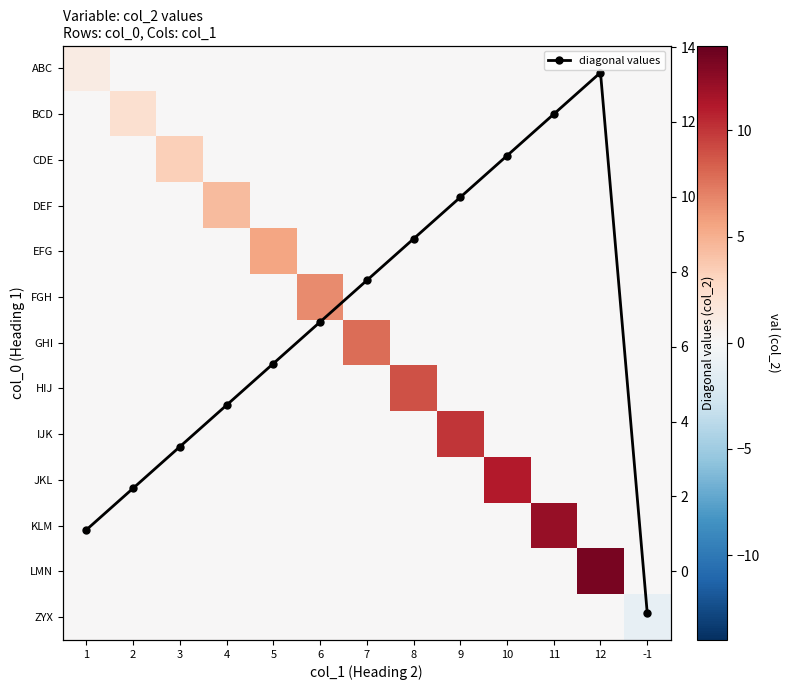

What is the value of the diagonal values point at the 7th from the left?

7.8